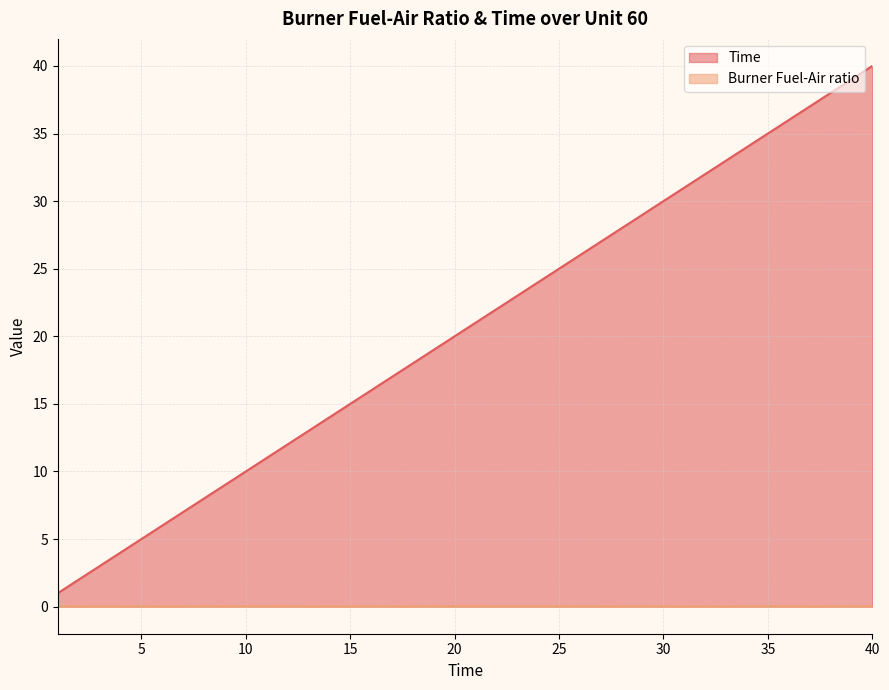

Reading left to right, transcribe all the data shown in this chart.

Time: 1.0	2.0	3.0	4.0	5.0	6.0	7.0	8.0	9.0	10.0	11.0	12.0	13.0	14.0	15.0	16.0	17.0	18.0	19.0	20.0	21.0	22.0	23.0	24.0	25.0	26.0	27.0	28.0	29.0	30.0	31.0	32.0	33.0	34.0	35.0	36.0	37.0	38.0	39.0	40.0
Burner Fuel-Air ratio: 0.0	0.0	0.0	0.0	0.0	0.0	0.0	0.0	0.0	0.0	0.0	0.0	0.0	0.0	0.0	0.0	0.0	0.0	0.0	0.0	0.0	0.0	0.0	0.0	0.0	0.0	0.0	0.0	0.0	0.0	0.0	0.0	0.0	0.0	0.0	0.0	0.0	0.0	0.0	0.0